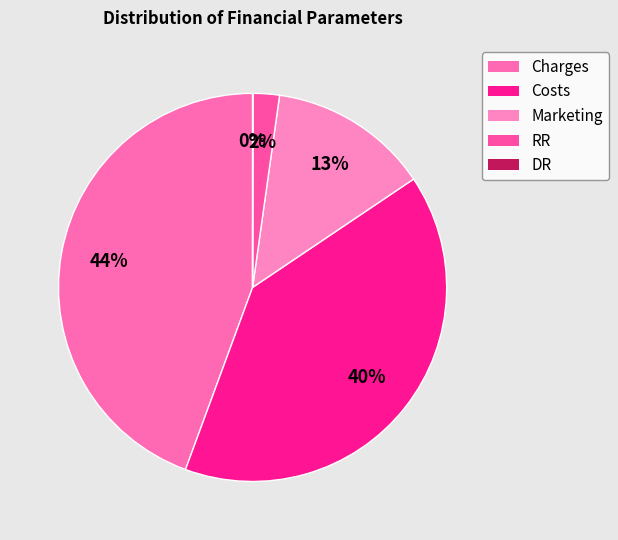

To the nearest percent, what percentage of the pie is Costs?

40%